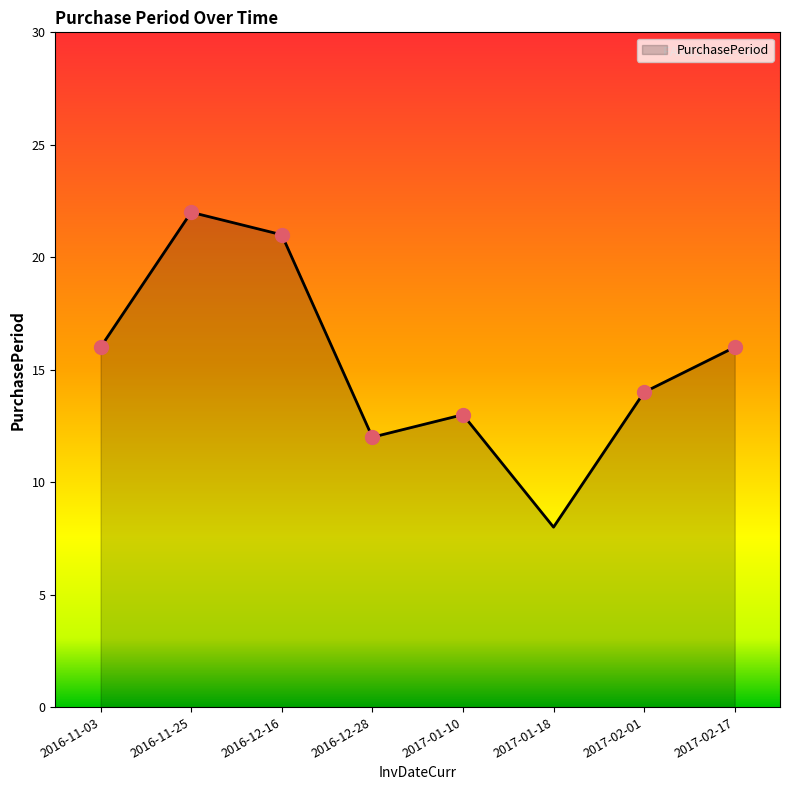

Approximately how many times larger is the value at 2016-11-25 compared to 2016-11-03?

1.4